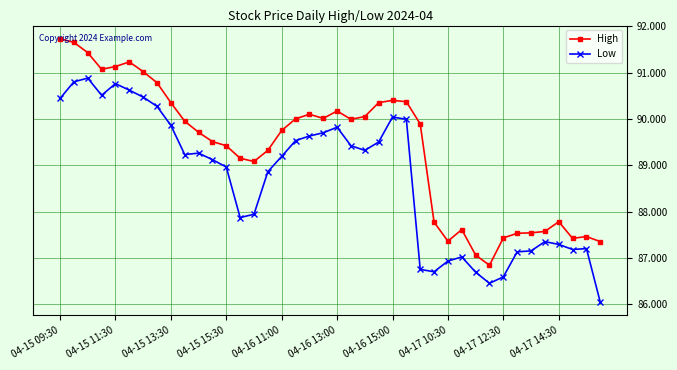

What is the greatest value displayed?

91.7